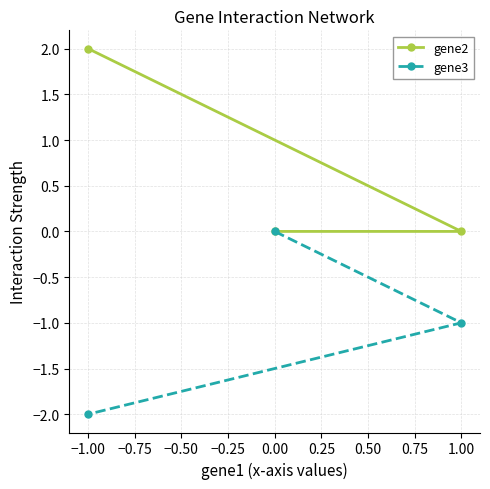

What is the minimum value shown in the chart?

-2.0